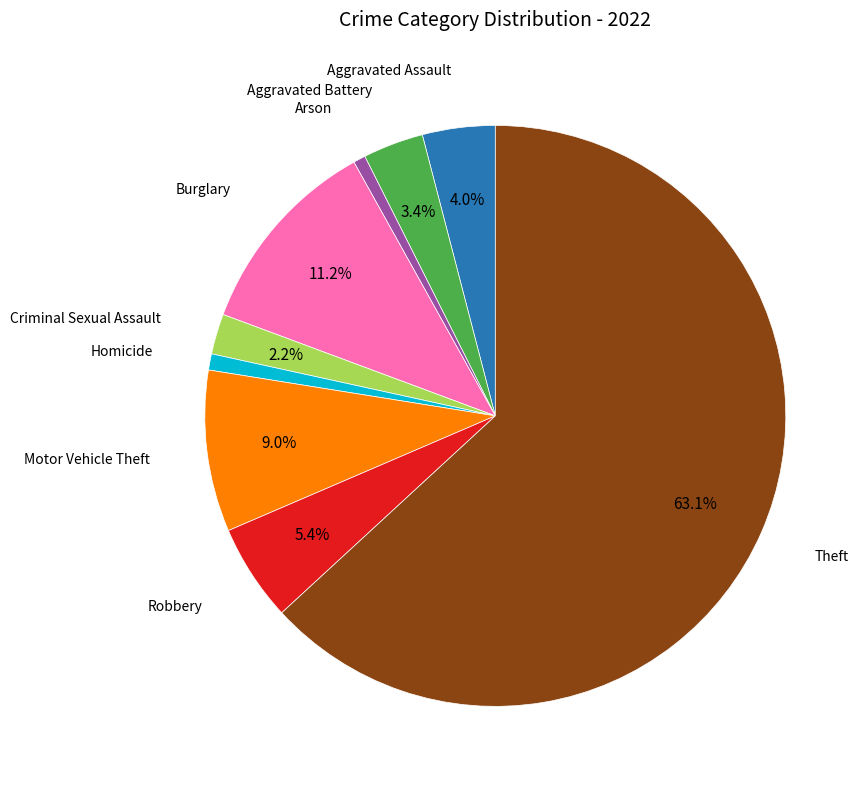

Is there any slice that represents more than half of the pie?

Yes